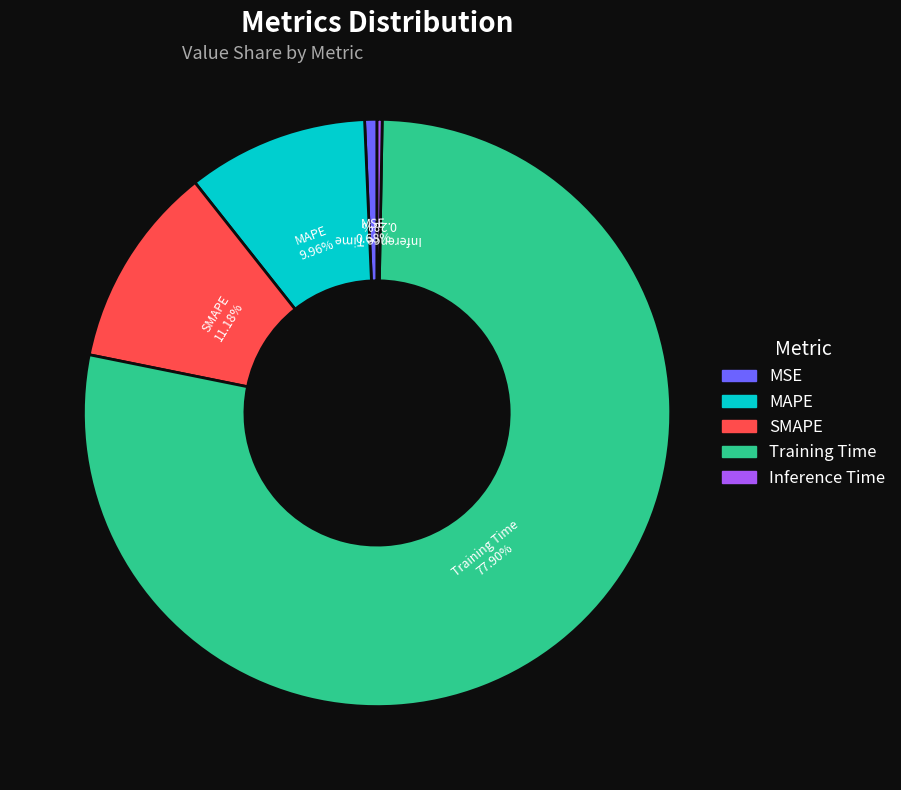

Count the number of slices in the pie.

5